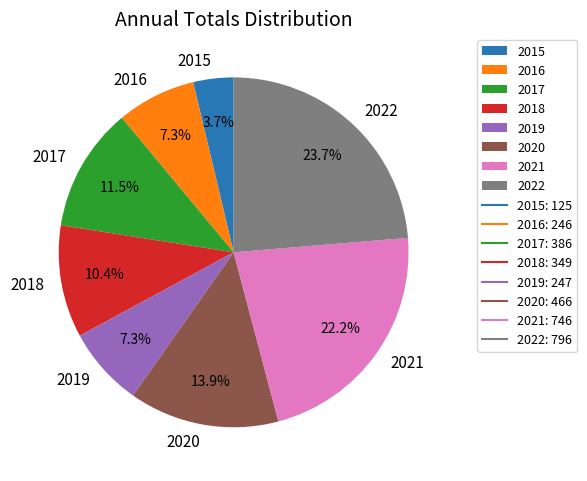

Which category has the biggest portion of the pie?

2022